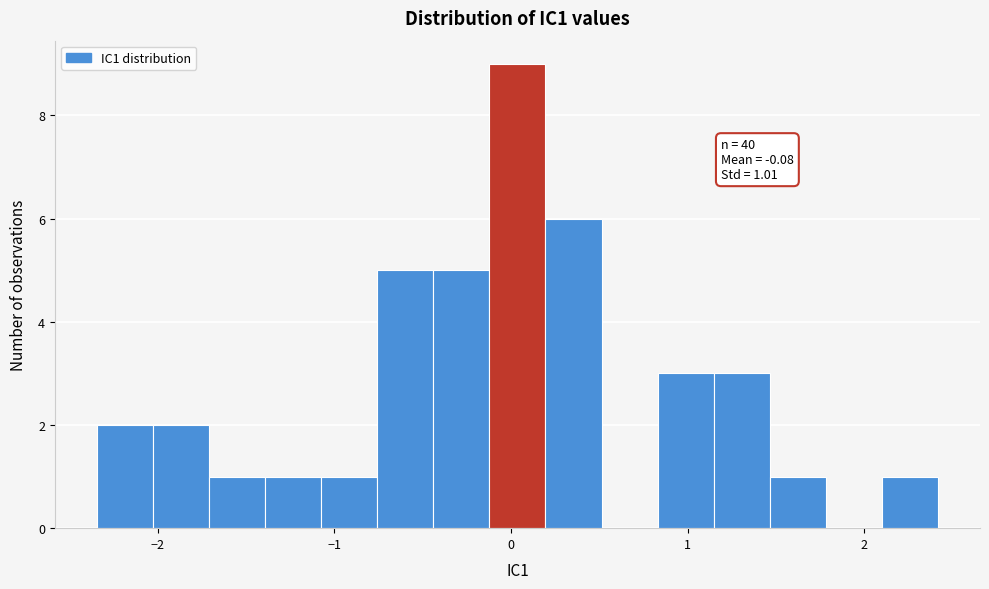

Read against the x-axis, roughly where is the centre of the tallest bar?

0.0